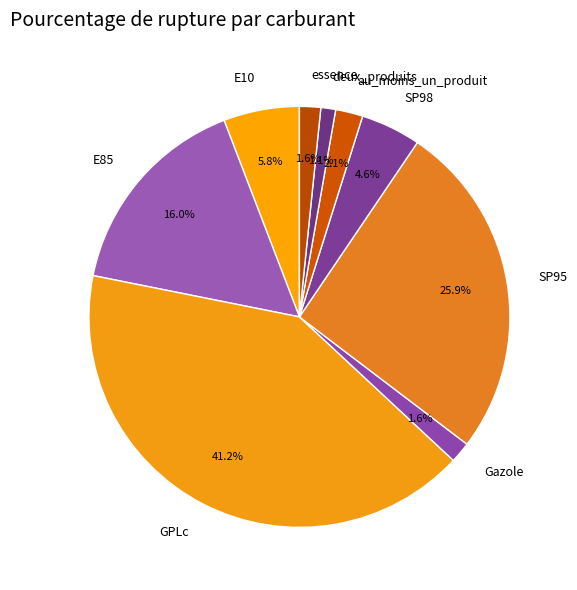

What percentage is the SP98 slice, to the nearest percent?

5%